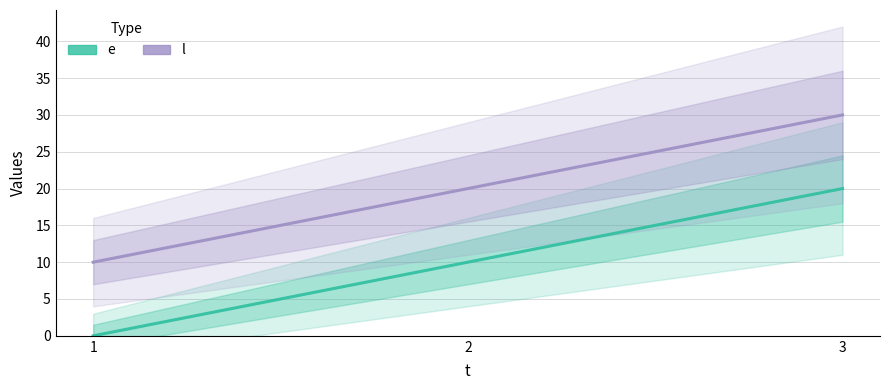

Which has a higher value, 3 or 2?

3